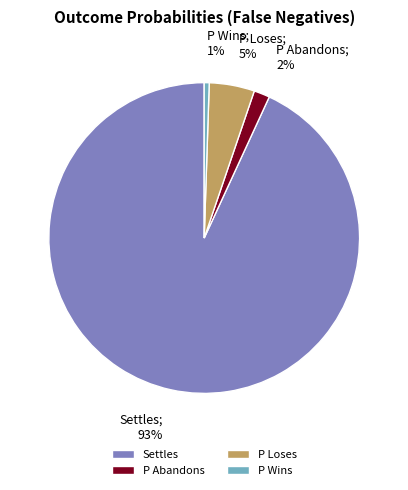

Combined, do Settles and P Wins account for over 50%?

Yes